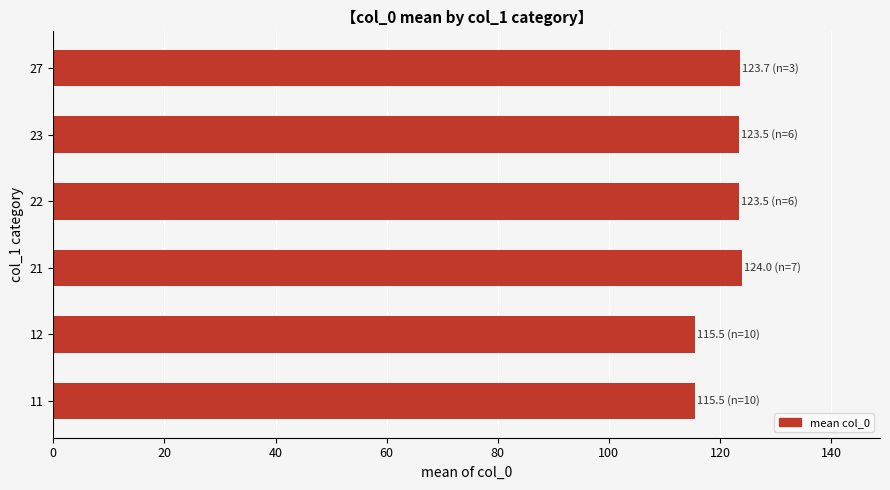

Are the bars grouped side by side (vs. stacked)?

No